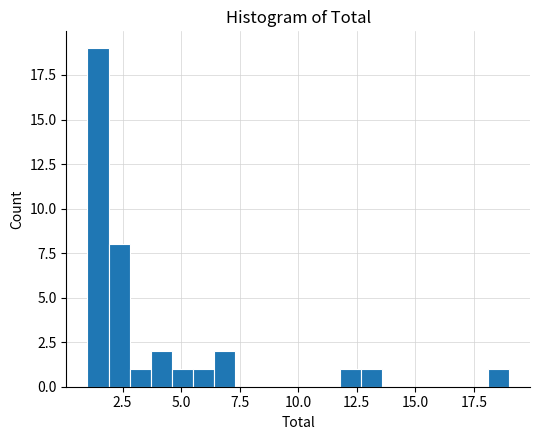

Around what value on the x-axis is the tallest bar? Give the approximate position of its centre, as read against the axis.

1.5